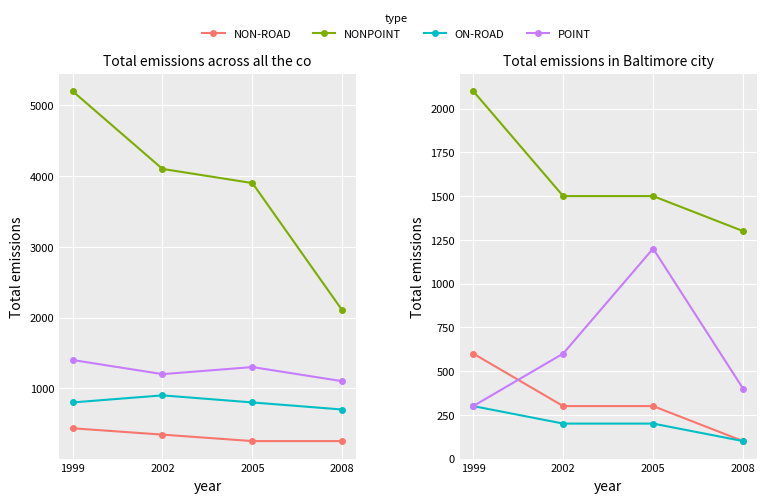

Does the chart display data point markers on the line(s)?

Yes